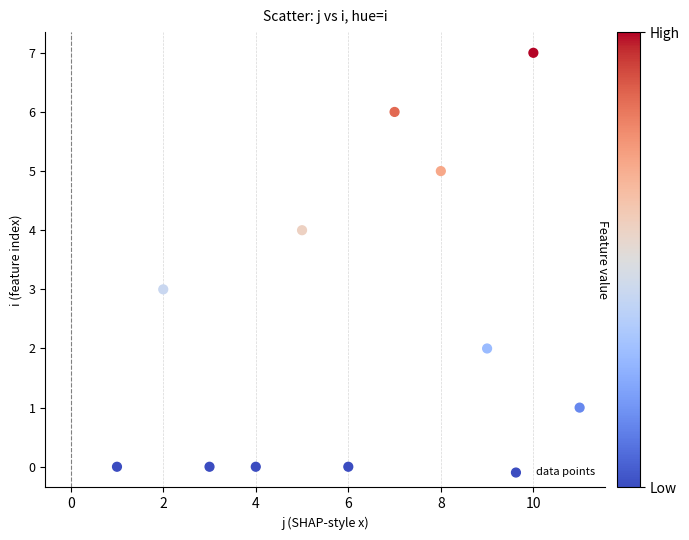

What is the range of X values (max minus min)?

10